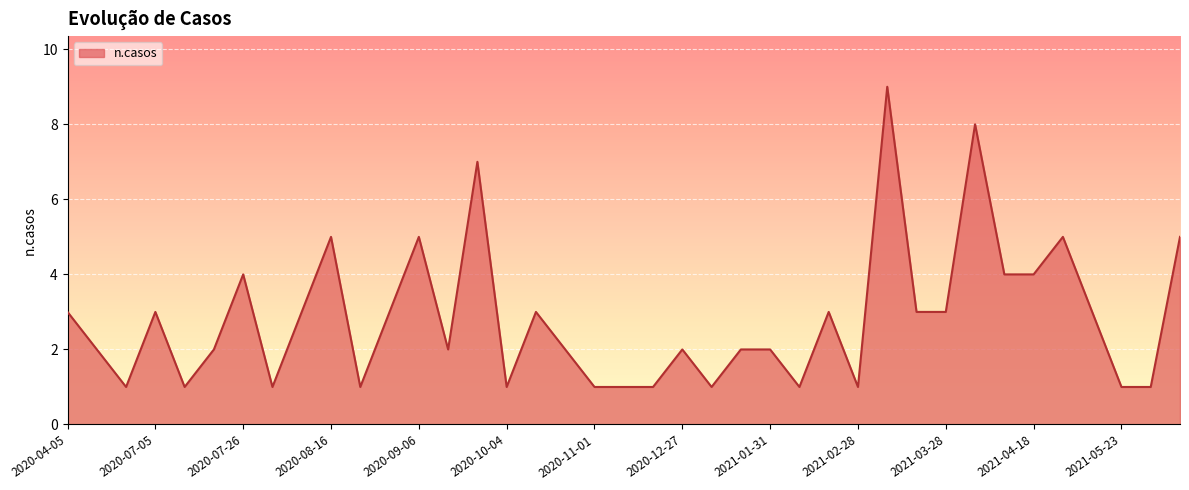

How many values are between 1 and 4?

32